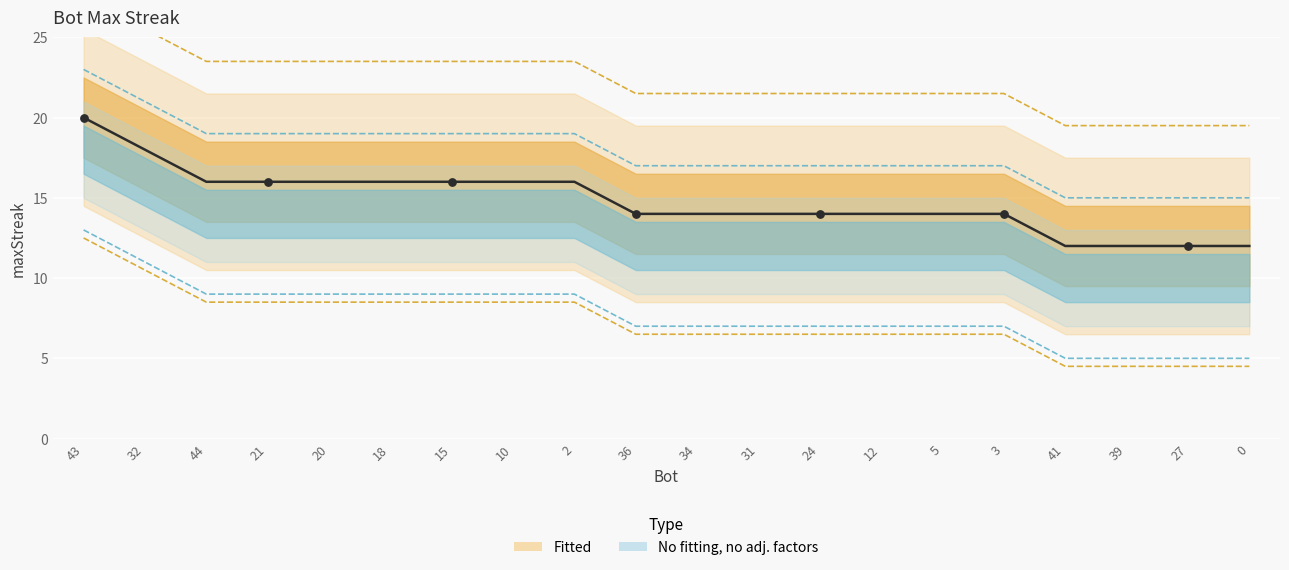

What is the change in value from 43 to 41?

-8